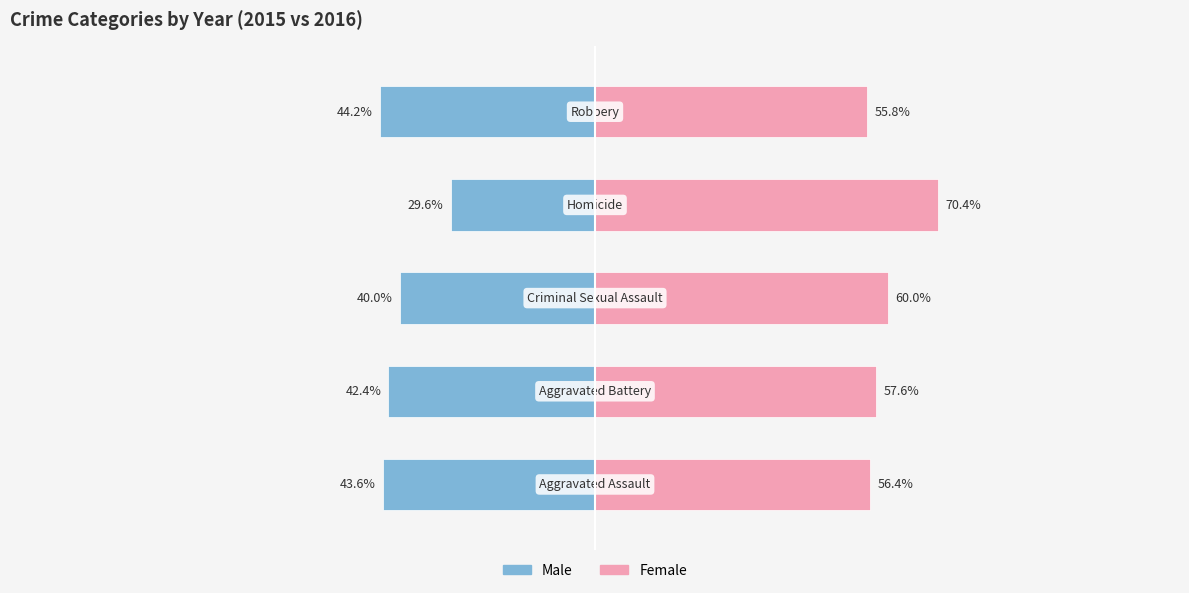

What is the difference between the Female values at 2 and 3?

10.4